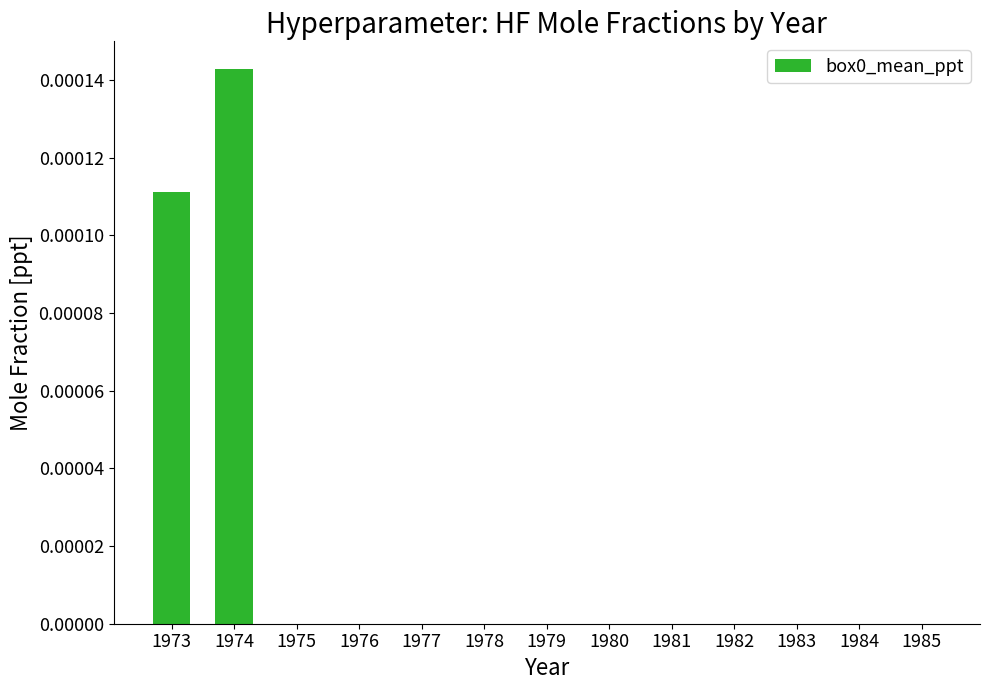

Count the number of categories in the chart.

13